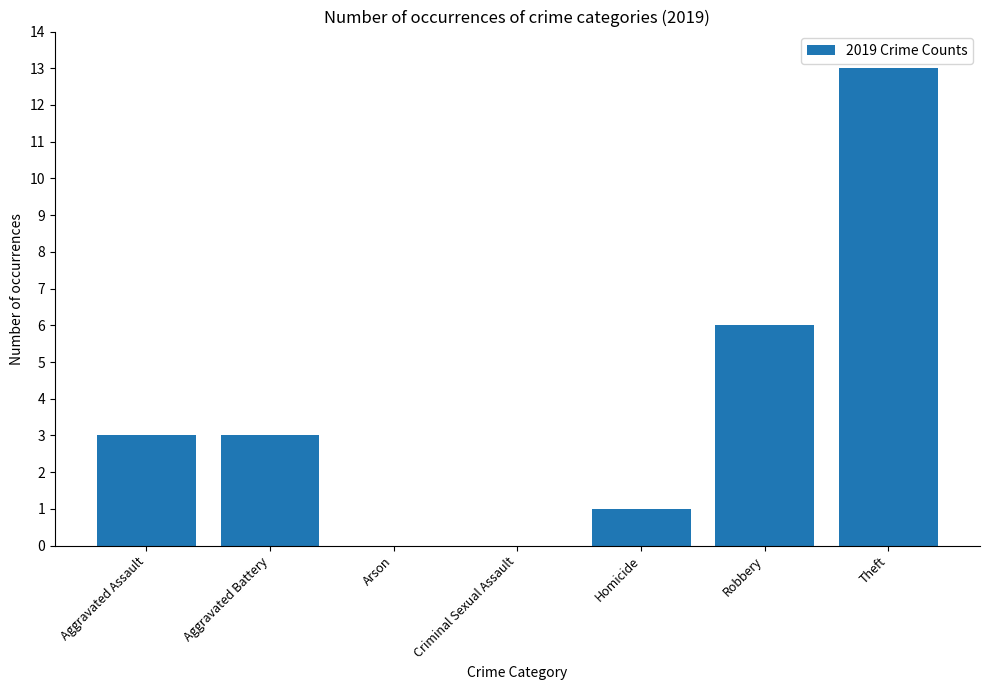

Count the number of categories in the chart.

7